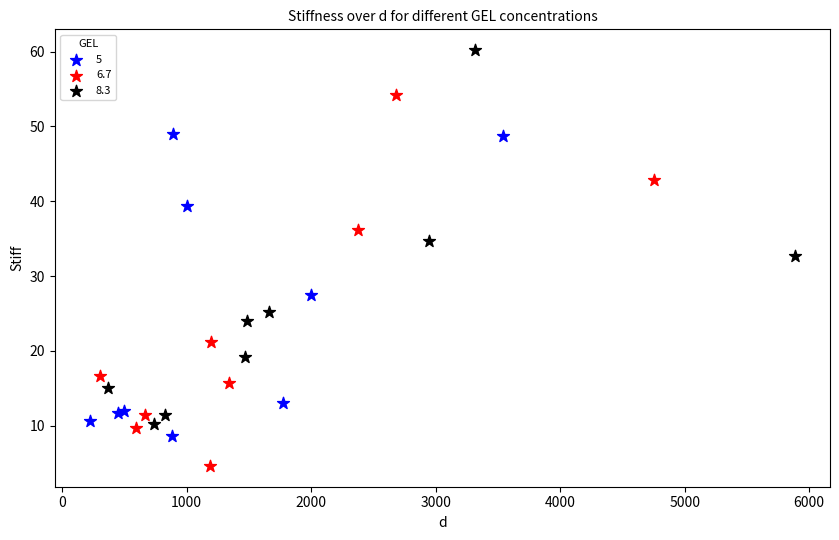

Which series contains the lowest Y value?

6.7